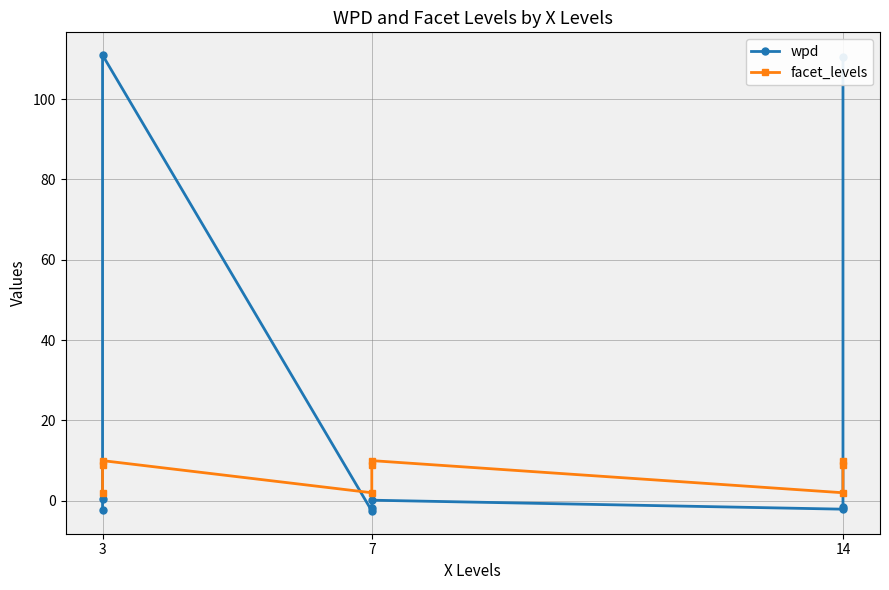

What is the difference between the second highest and minimum values in the facet_levels series?

8.0